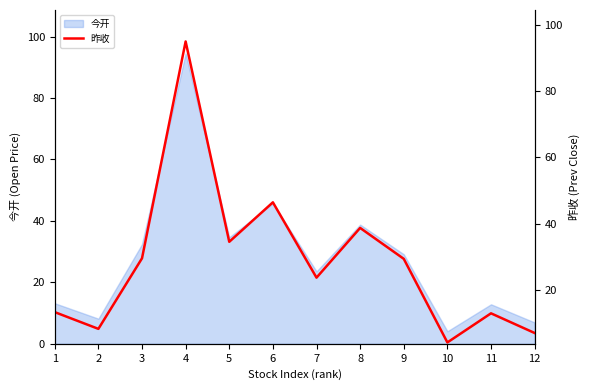

At which label does the data first exceed 29?

3